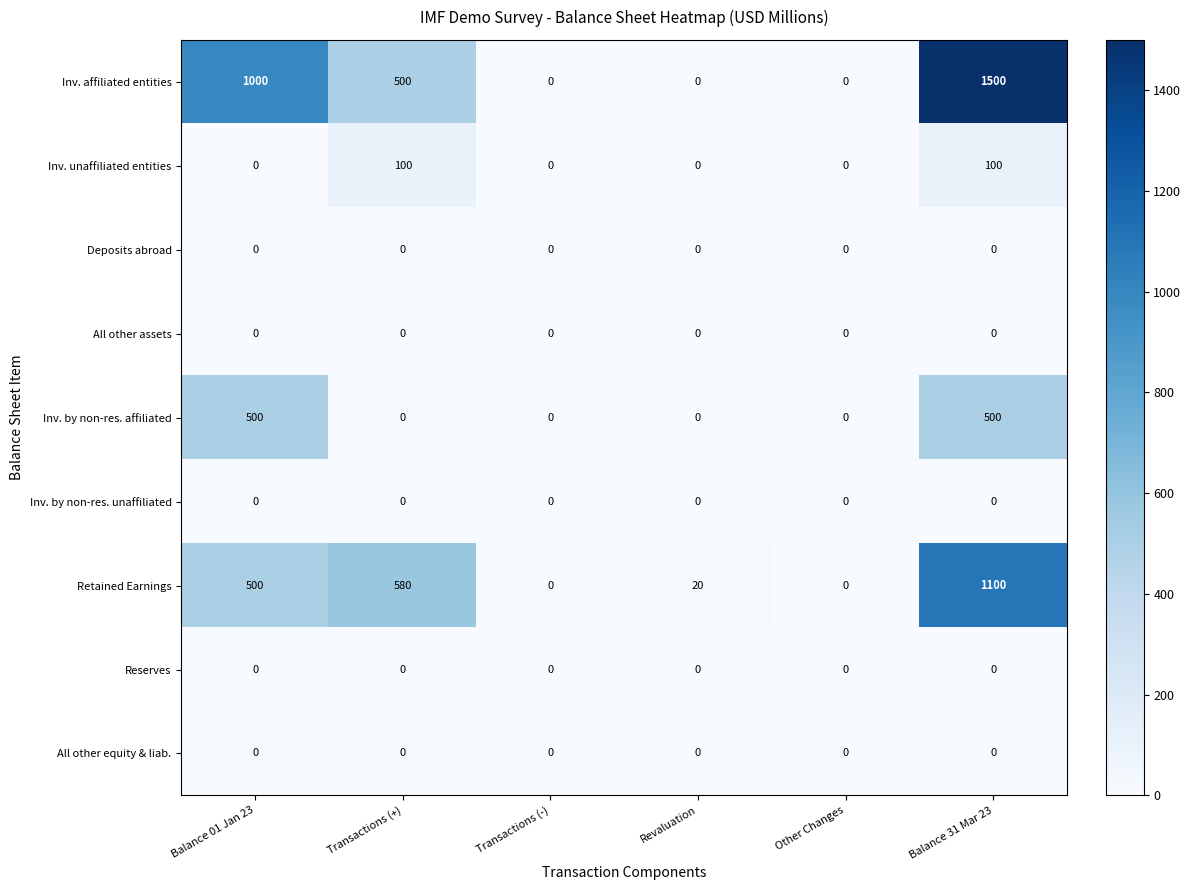

Which series has the largest total across all categories?

Inv. affiliated entities